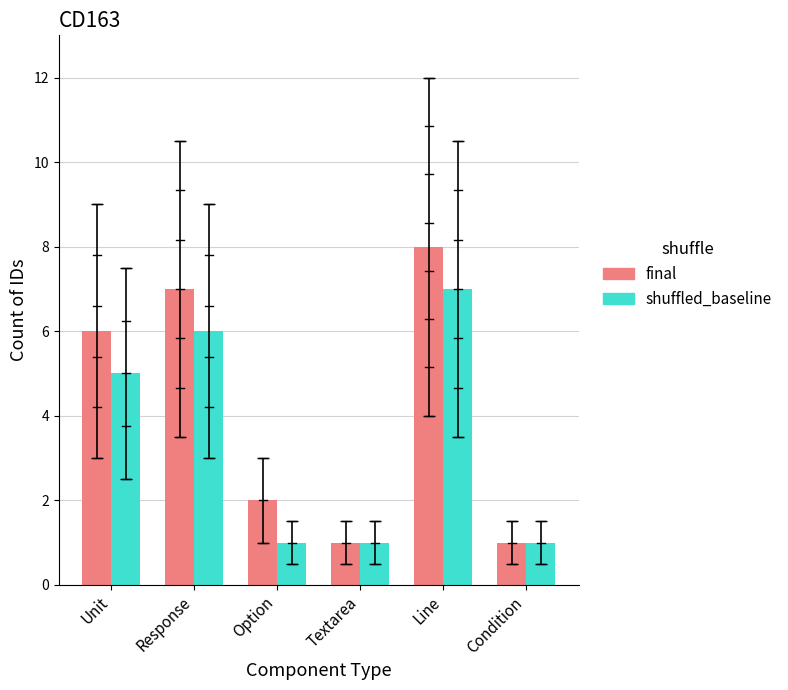

What value does the final series have at Line?

8